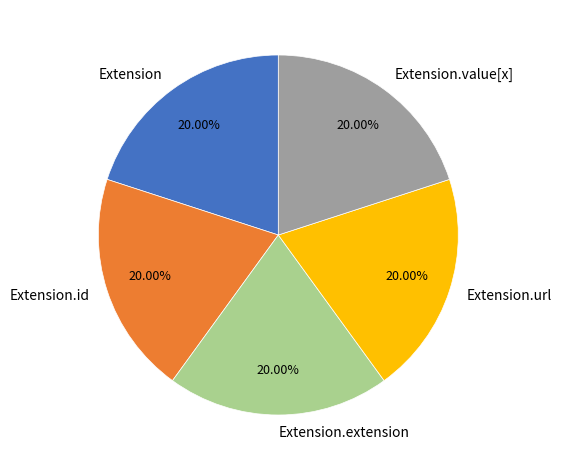

How many segments does this pie chart have?

5